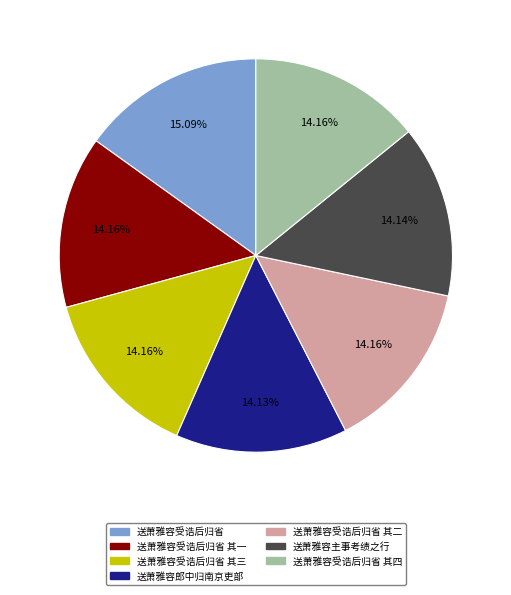

Does 送萧雅容主事考绩之行 account for over 50% of the chart?

No